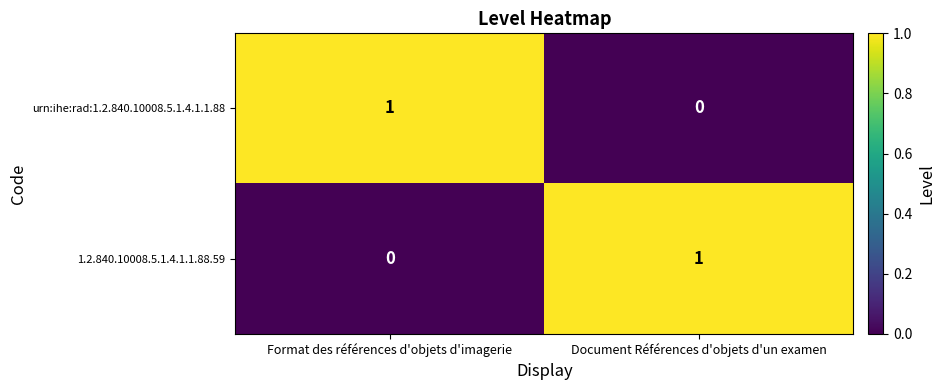

At how many categories does at least one series exceed 0?

2